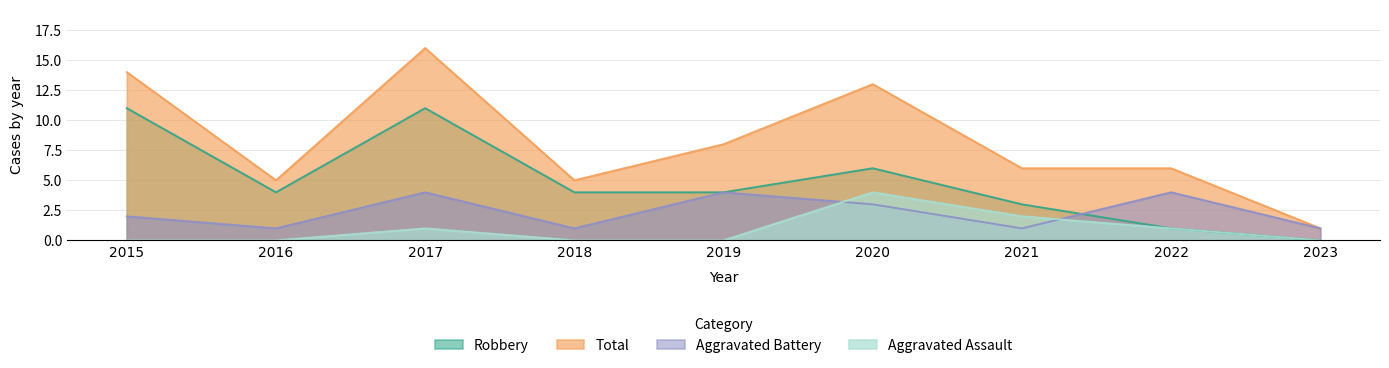

True or false: Aggravated Battery has a value of 1 at 2021.

True